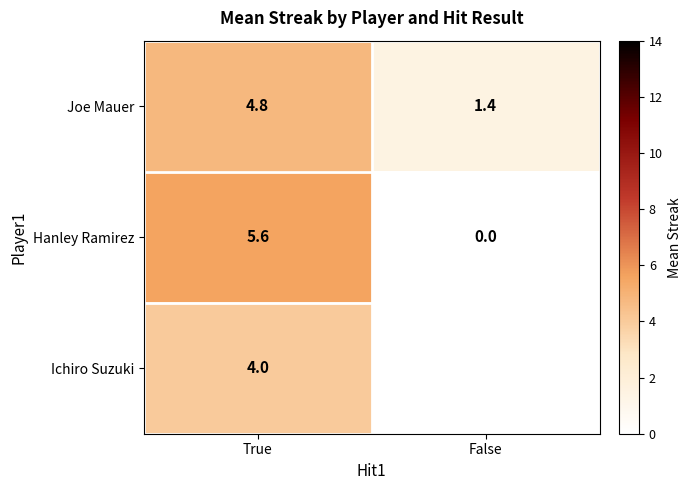

At which label does Joe Mauer first exceed 4?

True